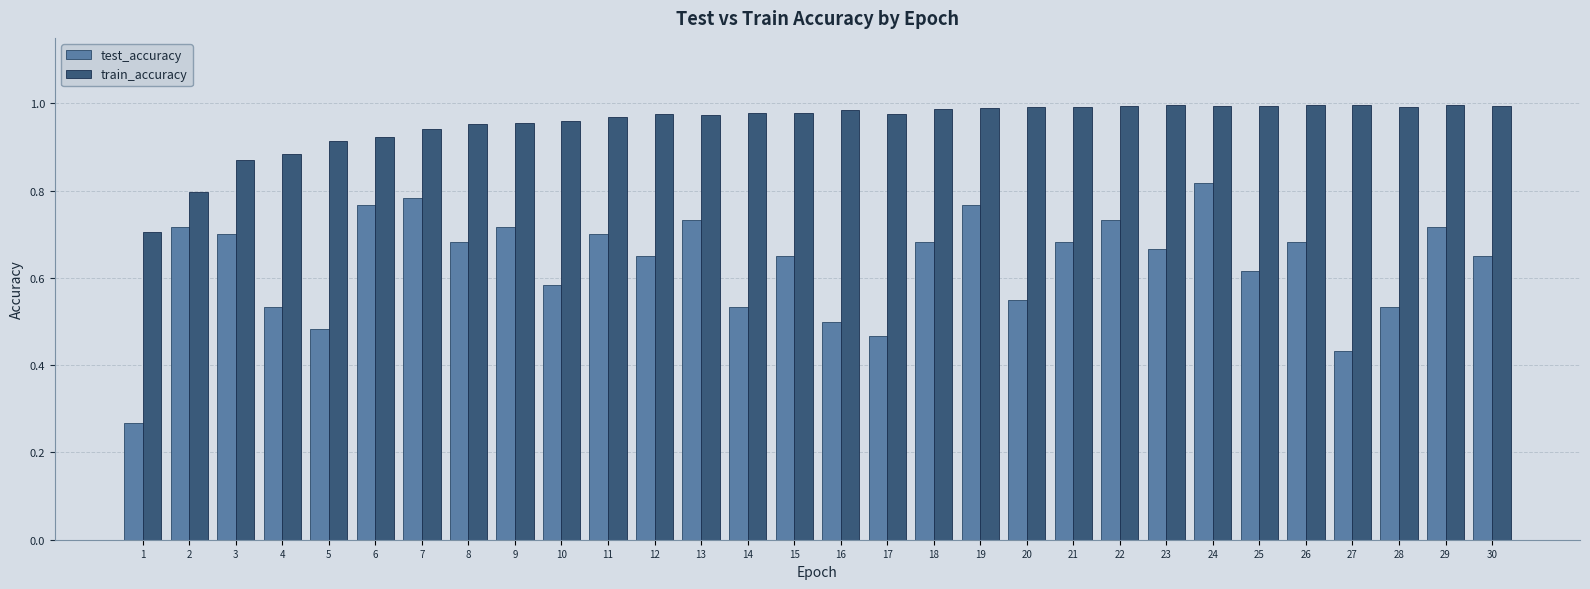

Which series has the largest total across all categories?

train_accuracy